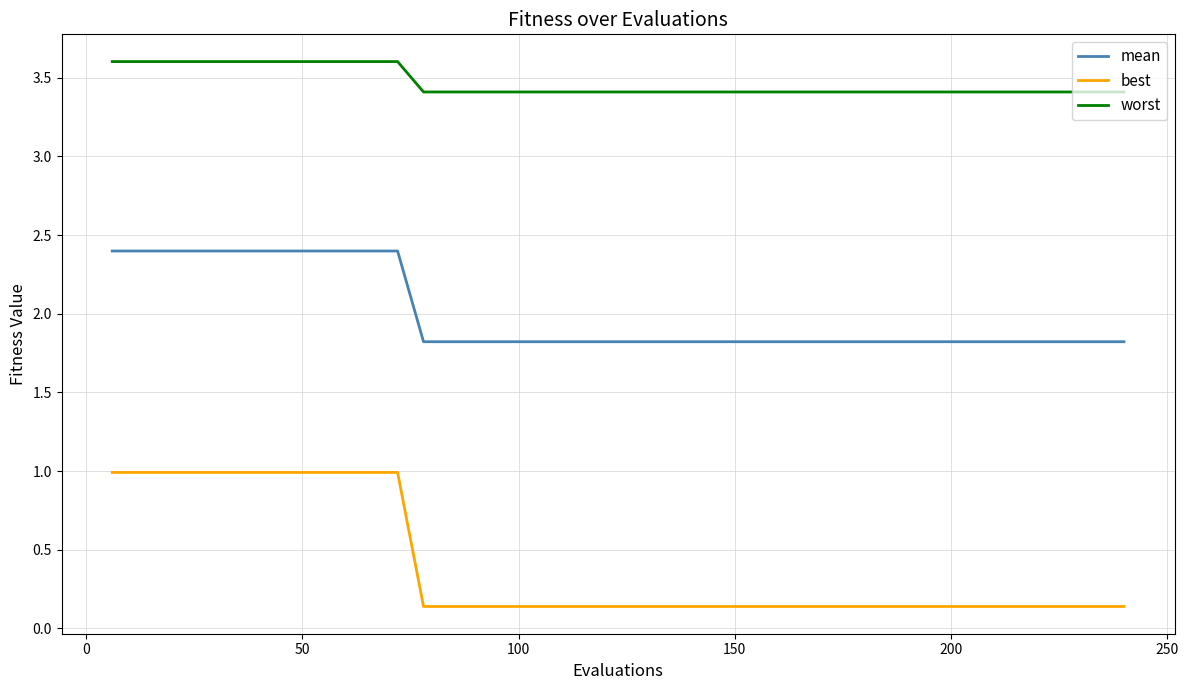

How many series are shown in this chart?

3